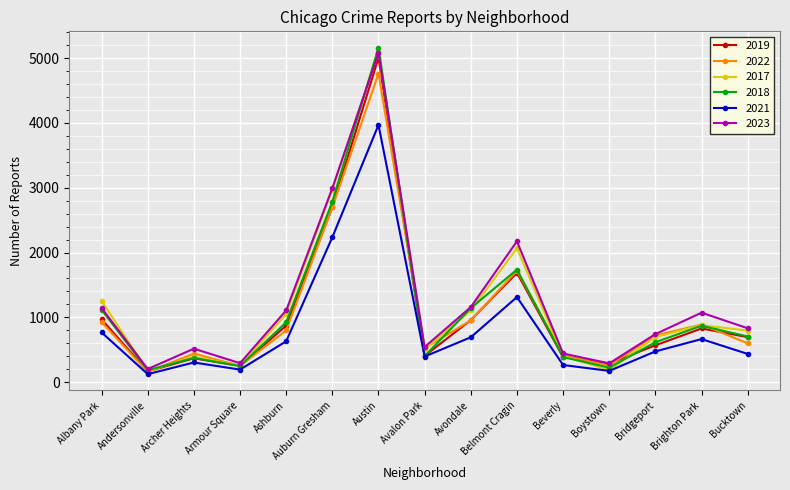

The value of 2022 at Beverly is 414. True or false?

True